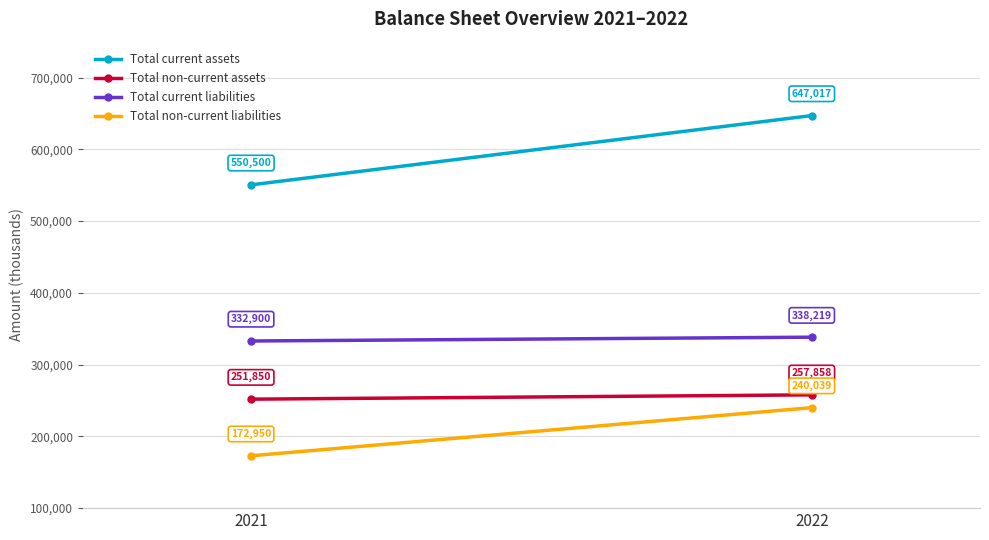

At which label does Total current liabilities reach its peak?

2022